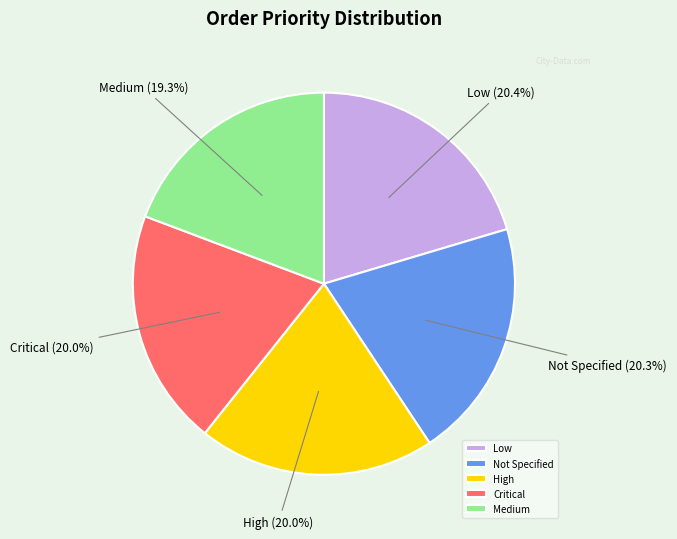

What percentage is NOT represented by Critical?

80.0%